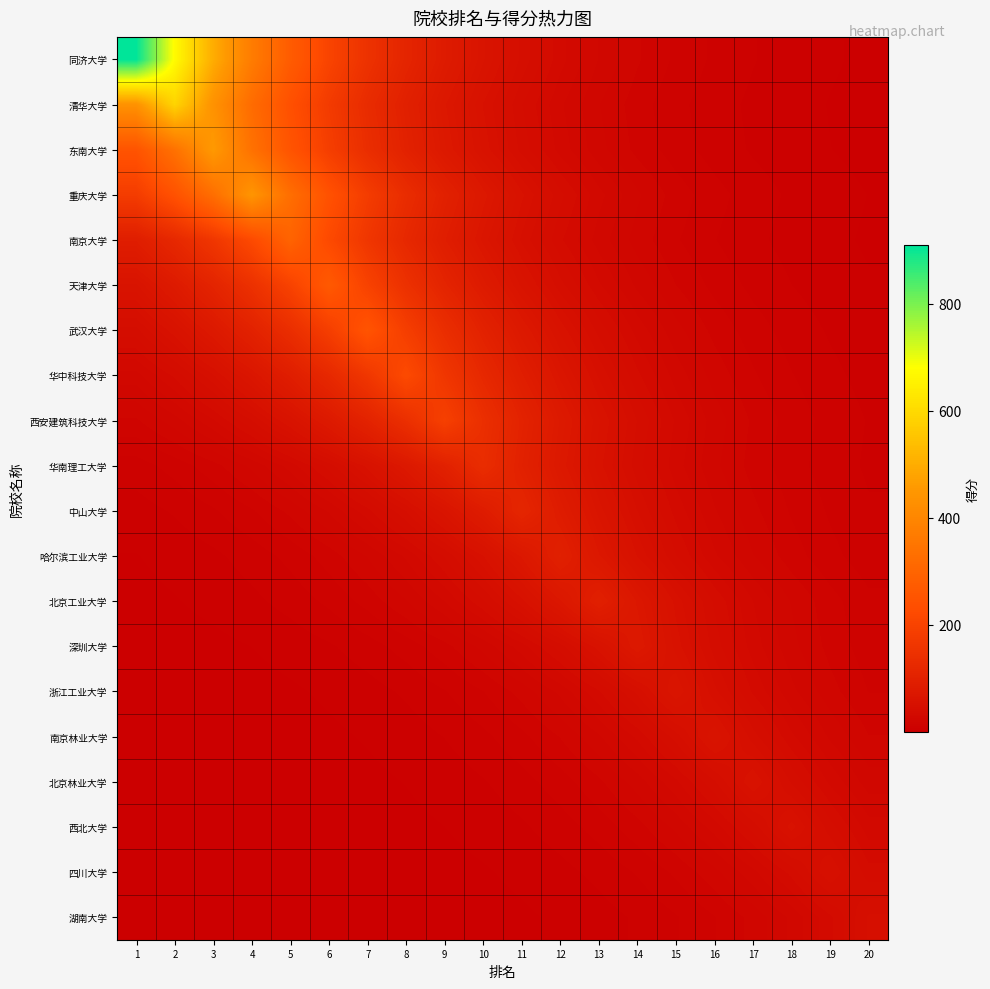

At 11, list the series in order from smallest to largest.

湖南大学, 四川大学, 西北大学, 北京林业大学, 南京林业大学, 浙江工业大学, 深圳大学, 清华大学, 东南大学, 同济大学, 南京大学, 北京工业大学, 重庆大学, 天津大学, 哈尔滨工业大学, 武汉大学, 华中科技大学, 华南理工大学, 西安建筑科技大学, 中山大学